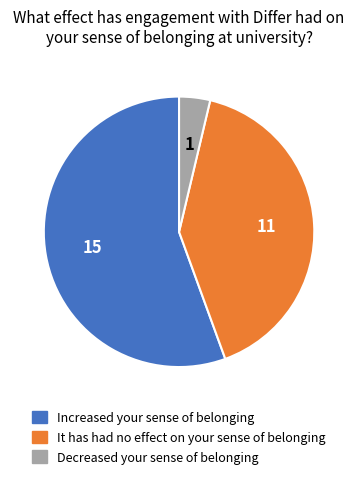

How many segments does this pie chart have?

3